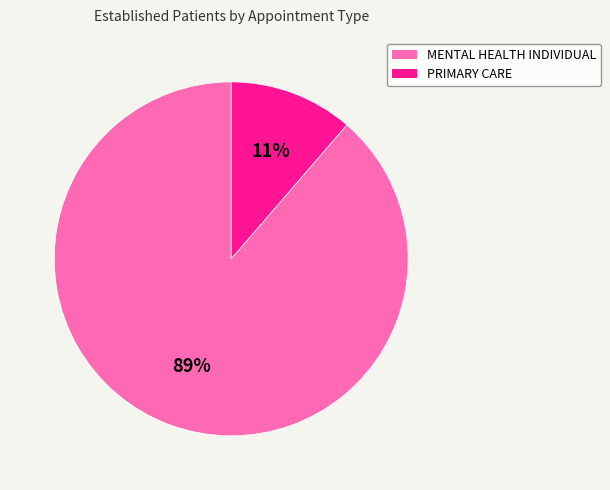

To the nearest percent, what is the average slice percentage?

50%